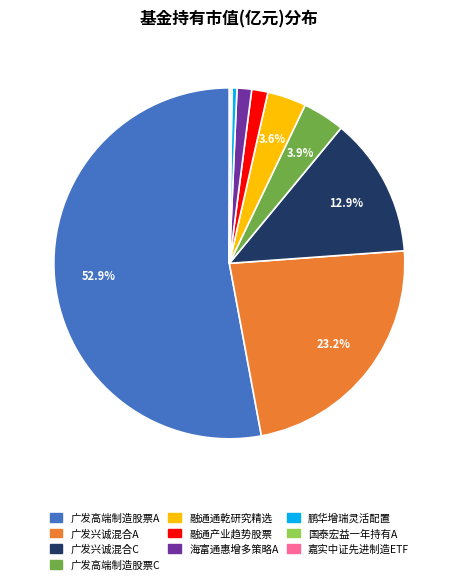

Does any single category account for the majority?

Yes